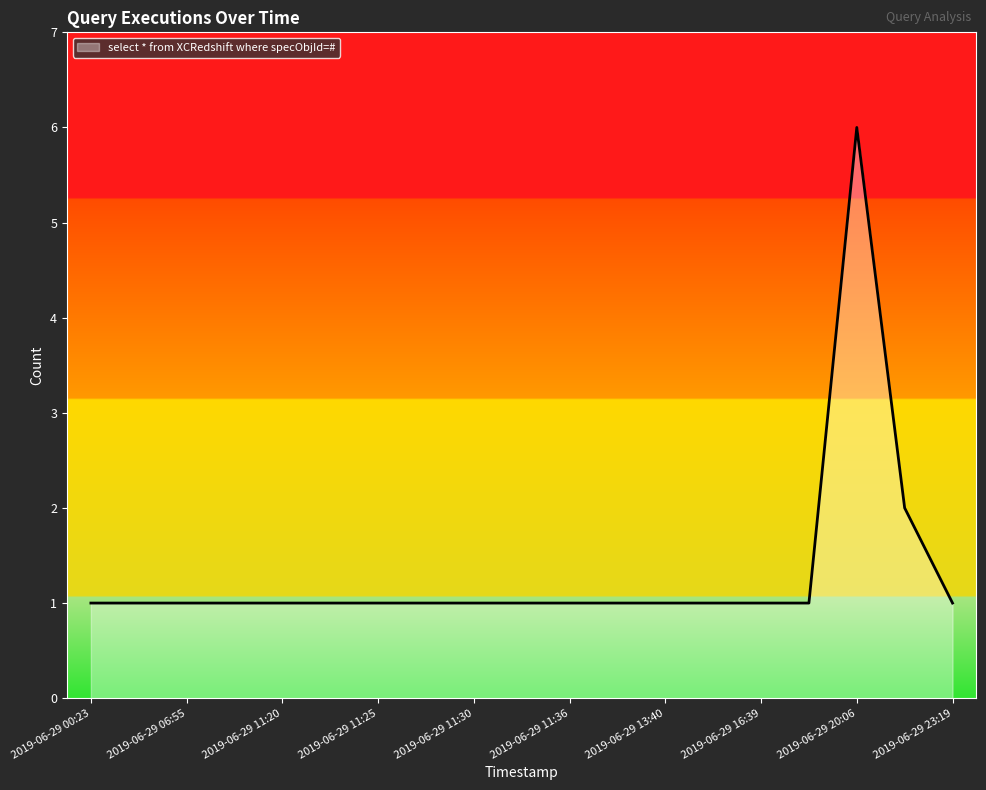

What is the difference between the maximum and minimum values?

5